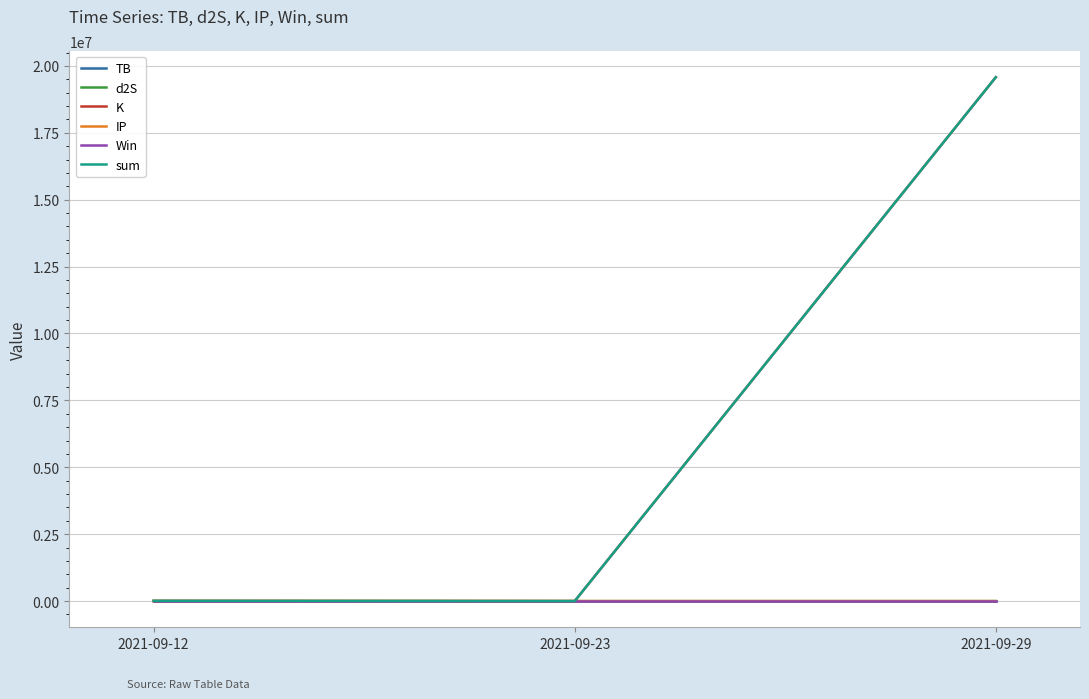

At which category is the sum across all series the highest?

2021-09-29